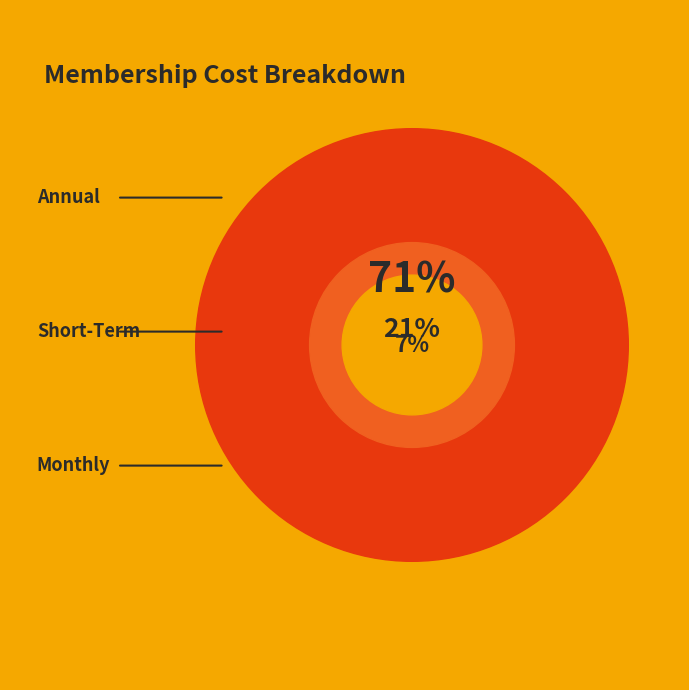

The Monthly slice represents 1% of the pie. True or false?

False